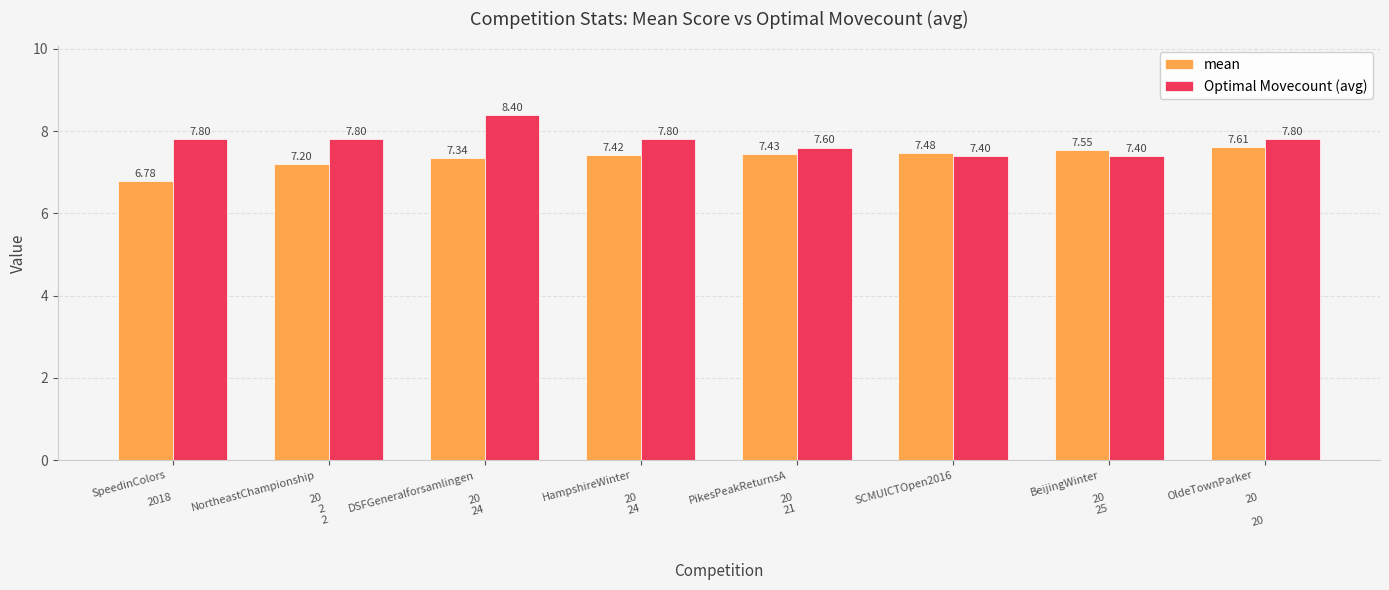

What position from the left is SCMUICTOpen2016?

6